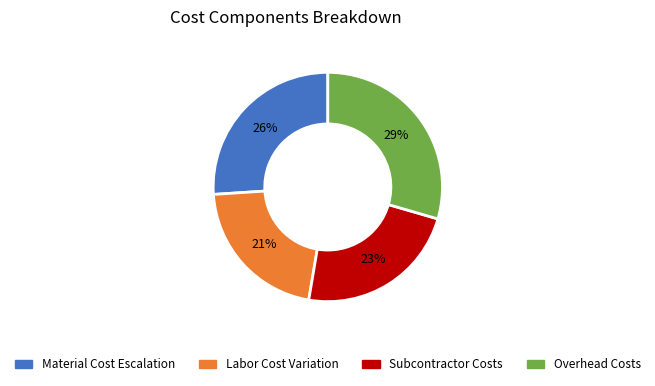

Is there a majority slice in this chart?

No